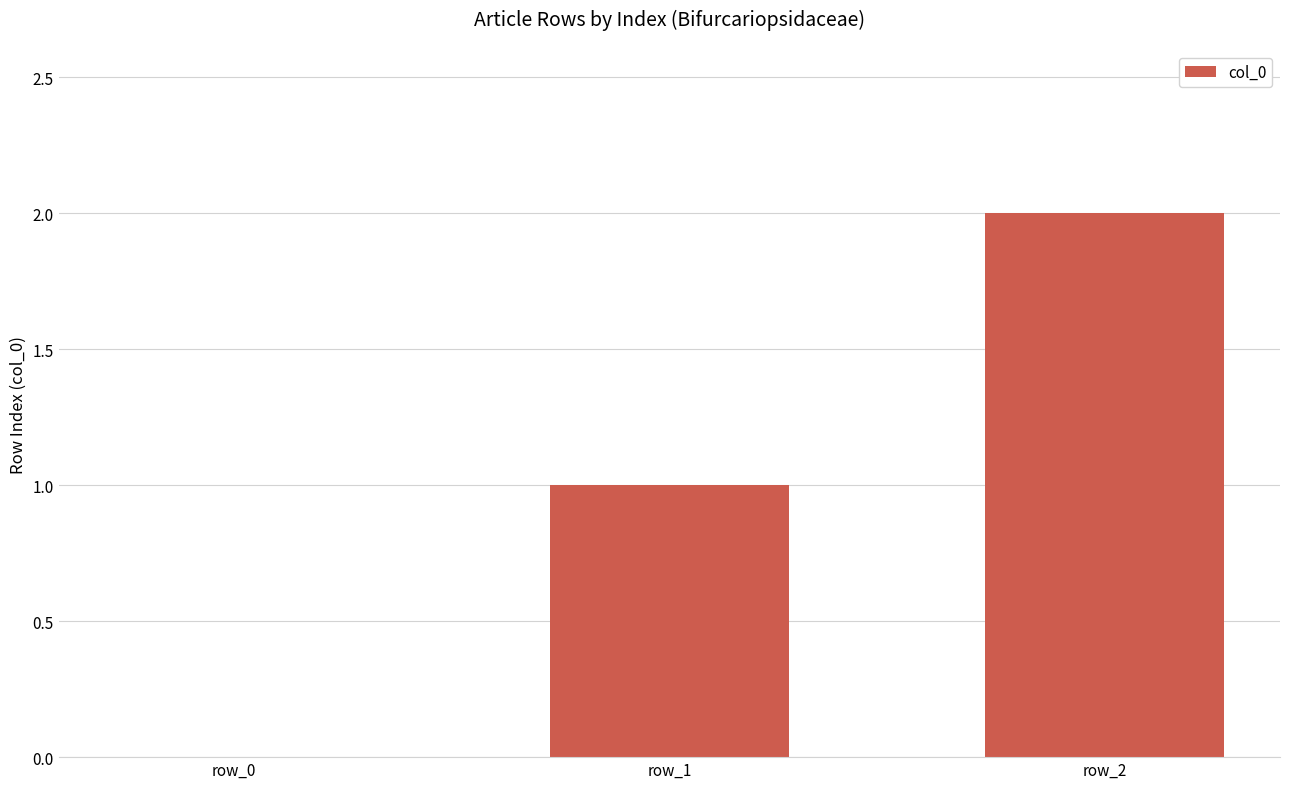

Where is the data nearest to the value 1?

row_1